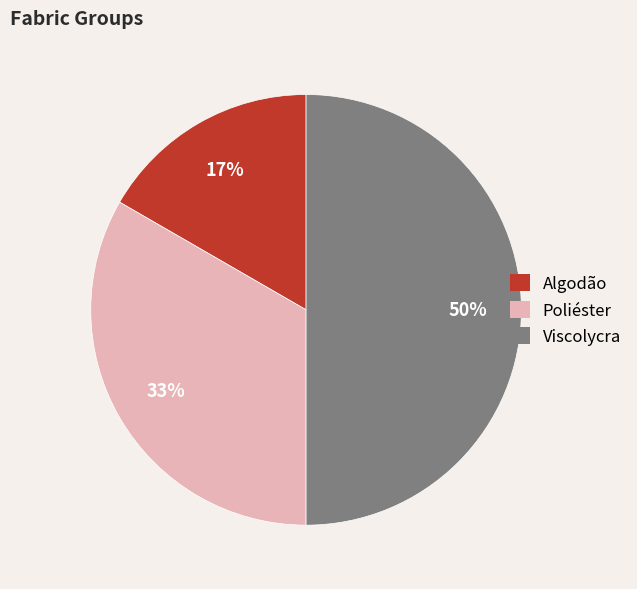

Is the sum of Poliéster and Viscolycra greater than half?

Yes